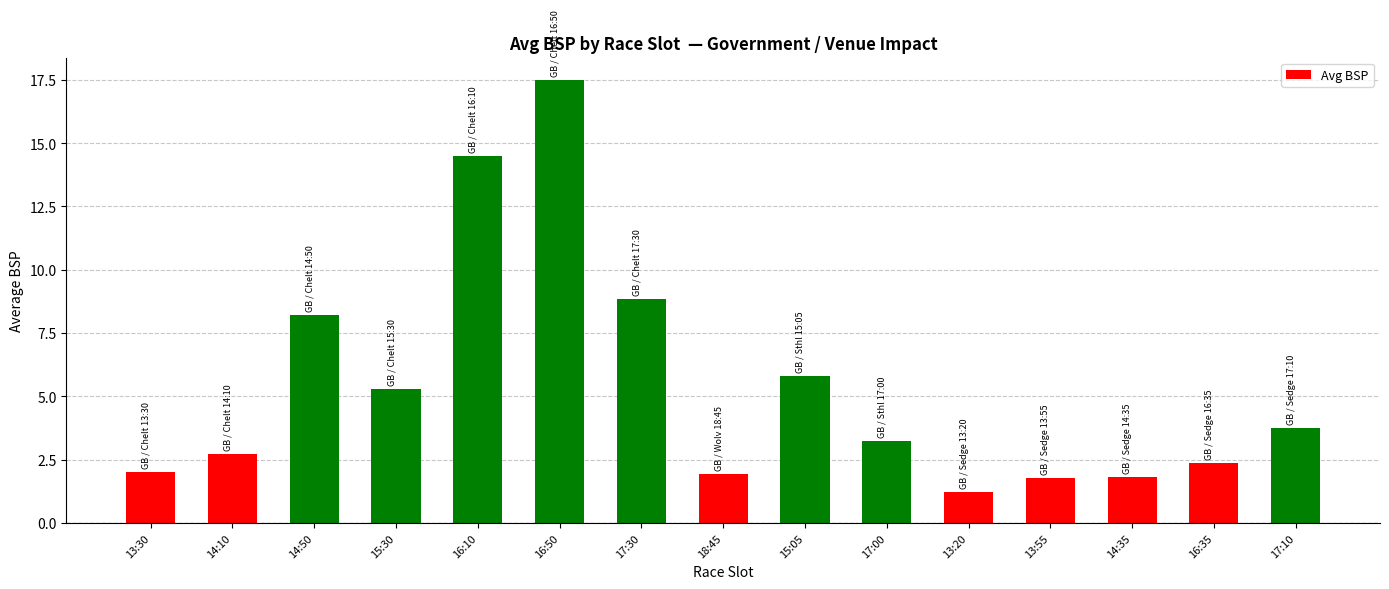

Are the bars grouped side by side (vs. stacked)?

No